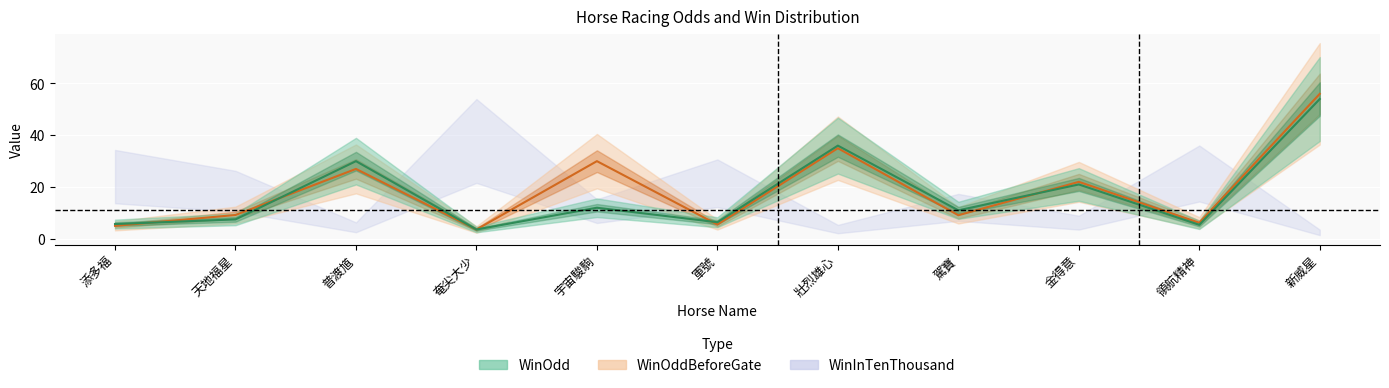

True or false: WinOdd has a value of 3.6 at 奄尖大少.

True